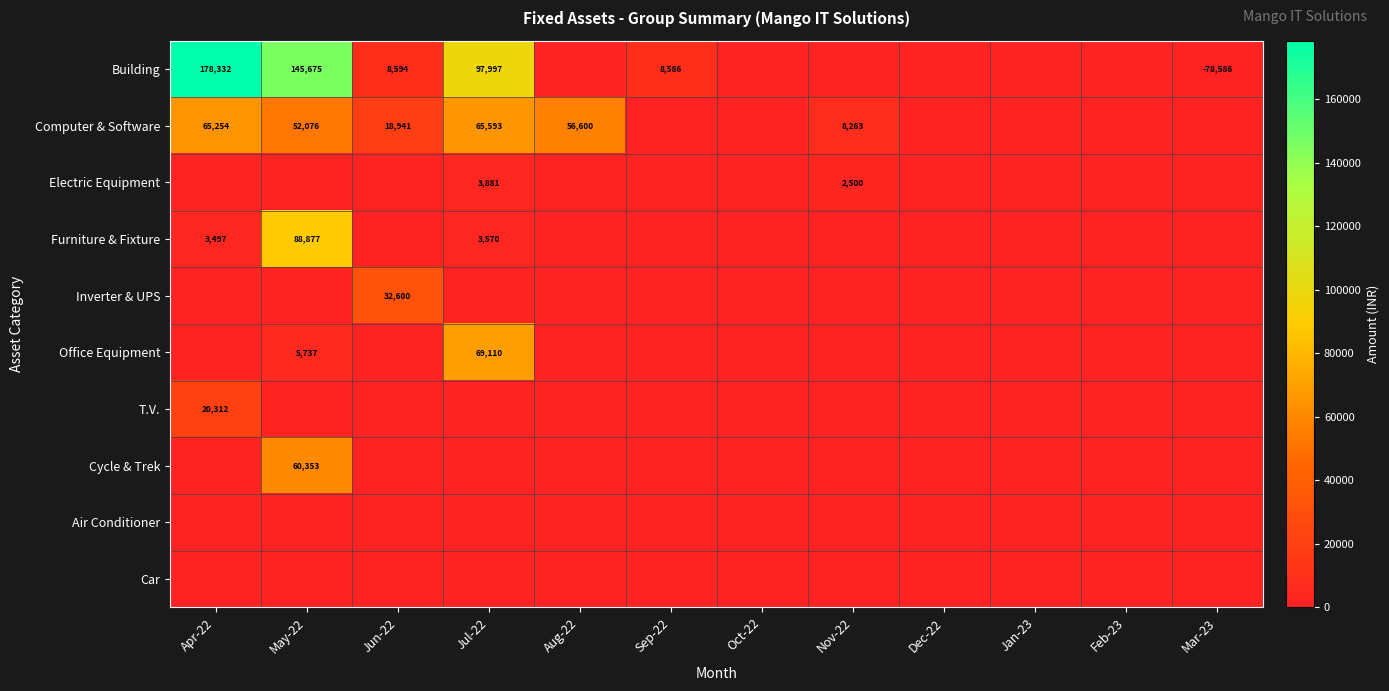

Which has a higher value, Jun-22 or Aug-22?

Jun-22